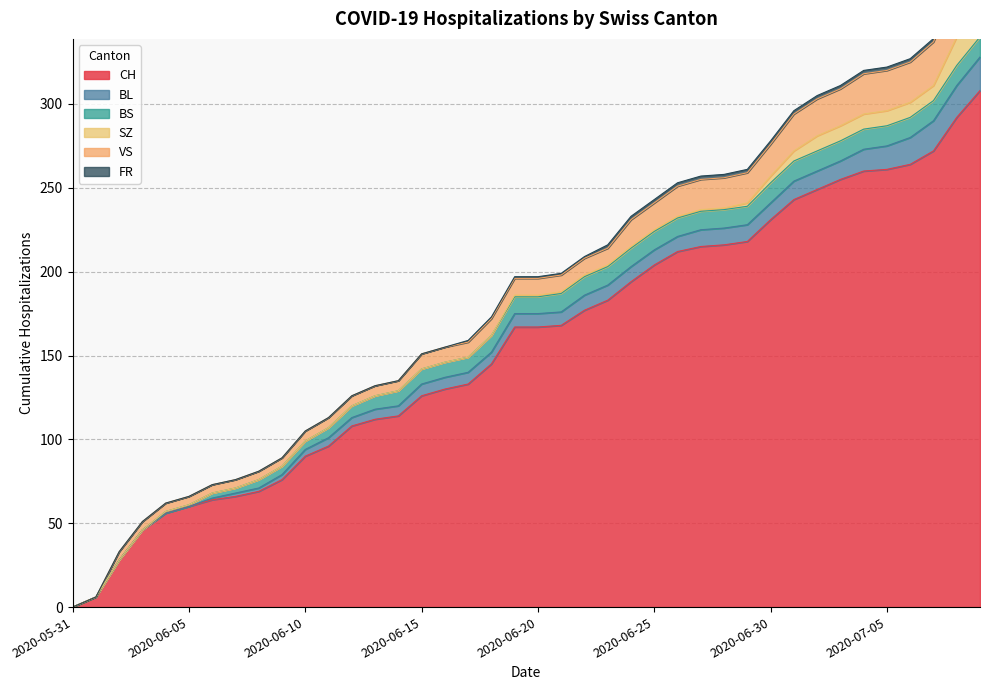

How many positive values does the FR series have?

23